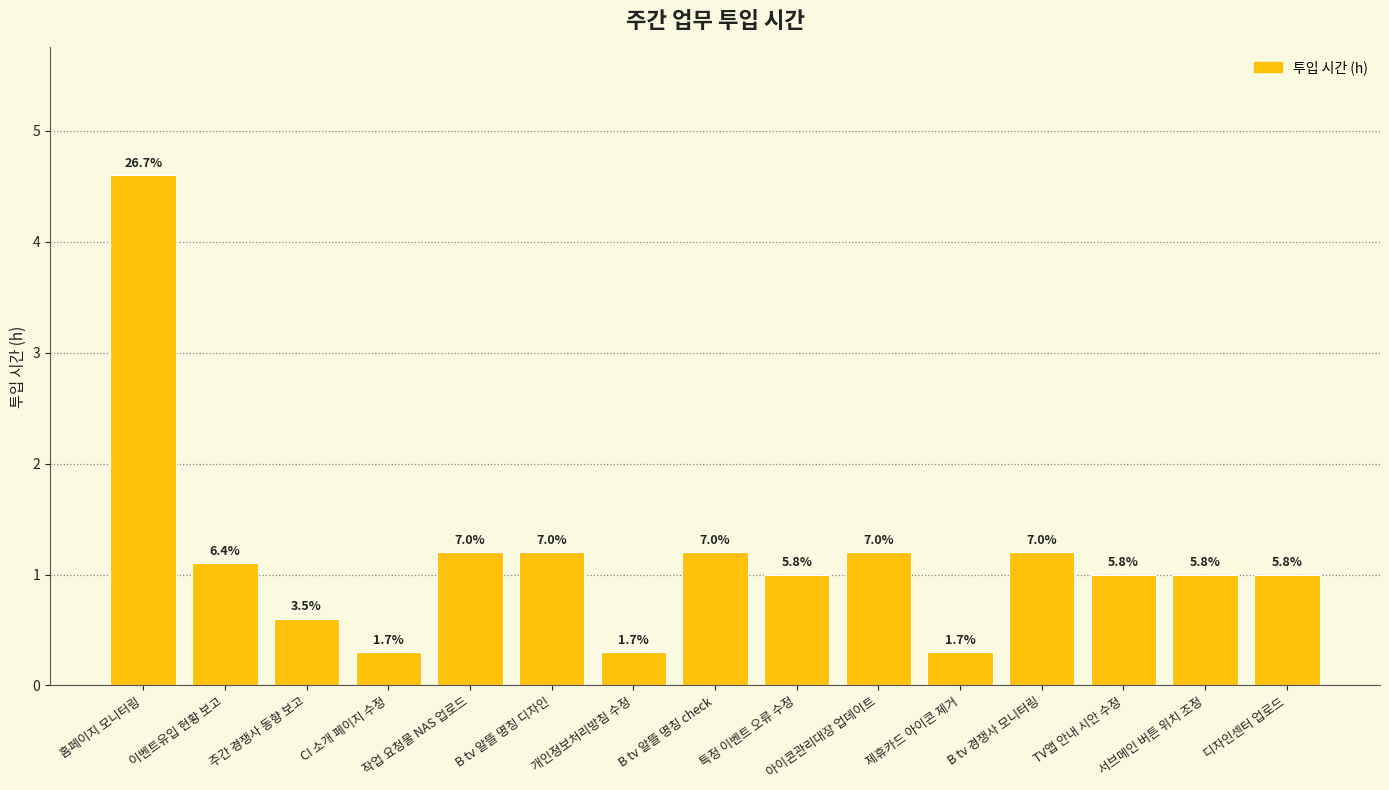

What is the difference between the values at 제휴카드 아이콘 제거 and B tv 알뜰 명칭 디자인?

0.9